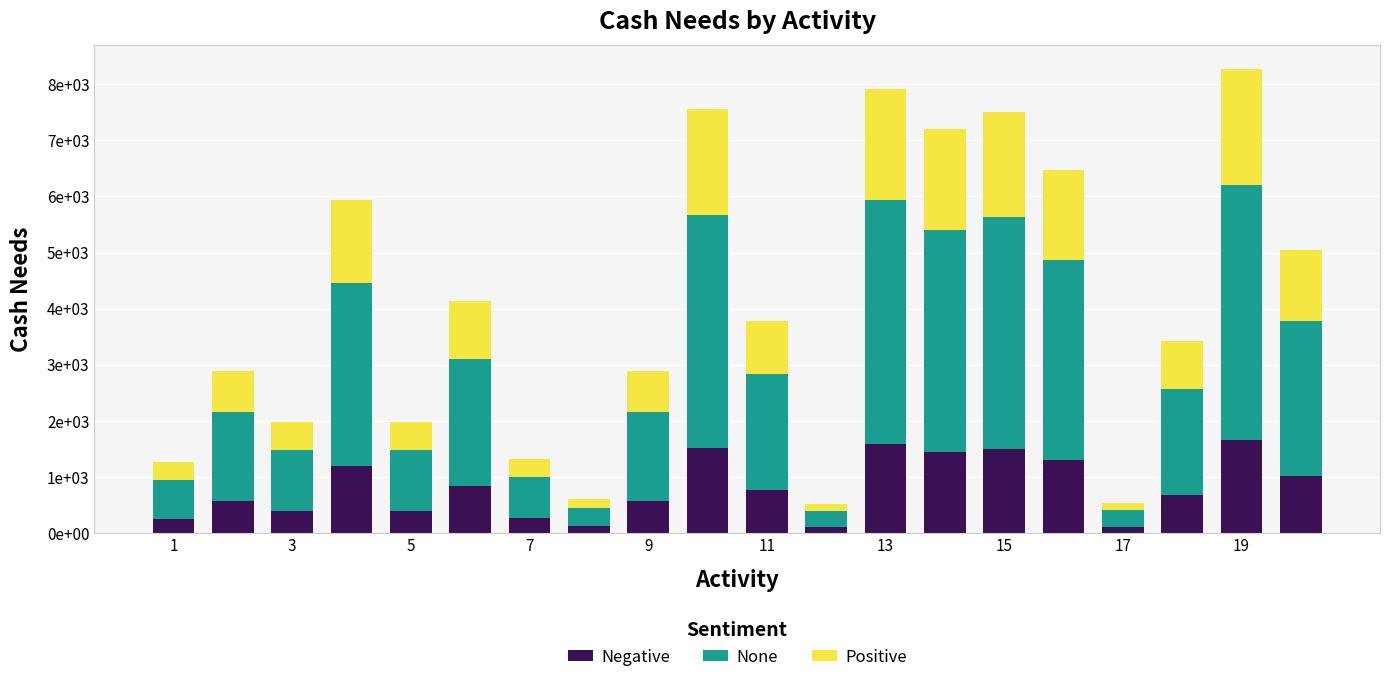

What is the sum of all Positive values?

20302.5